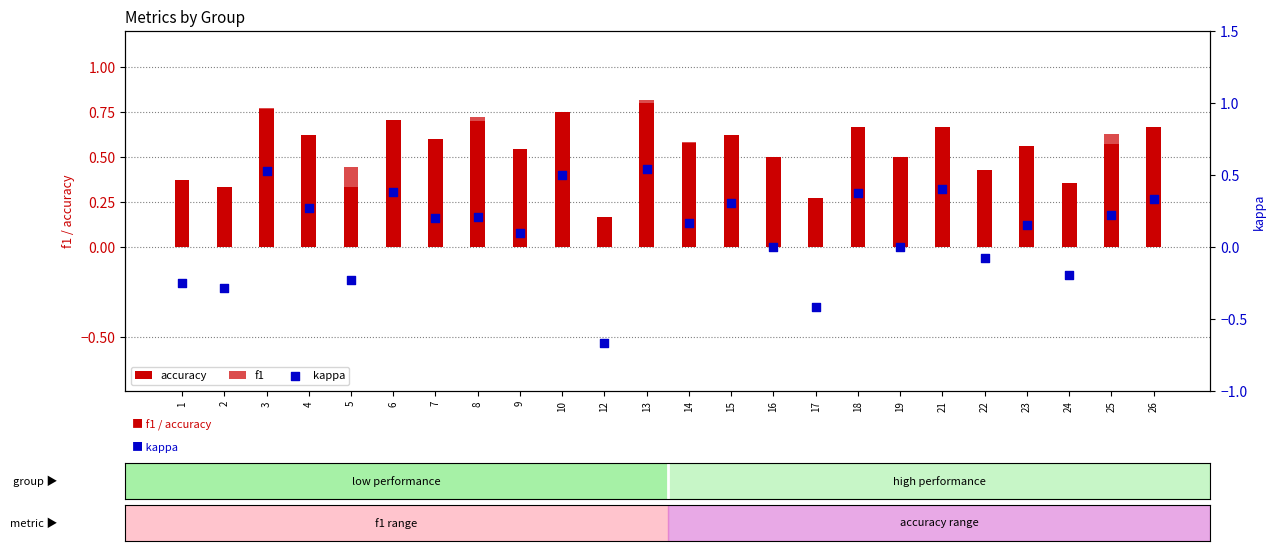

Which series has the widest spread of Y values?

kappa